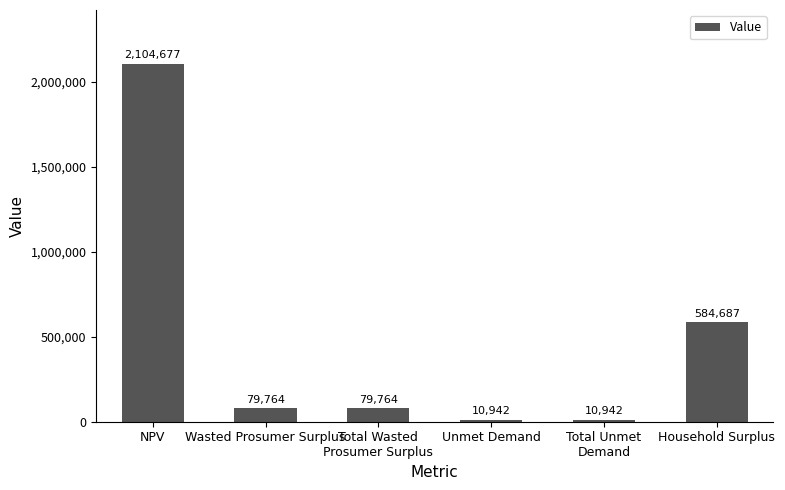

What is the difference between the values at Total Unmet
Demand and Household Surplus?

573745.9